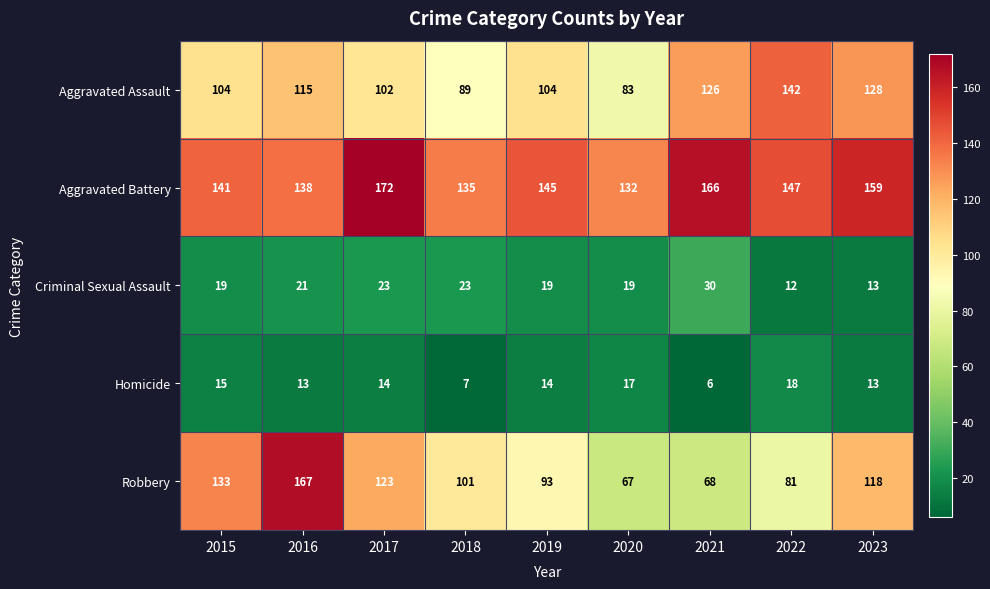

What is the difference between the highest and lowest values at 2019?

131